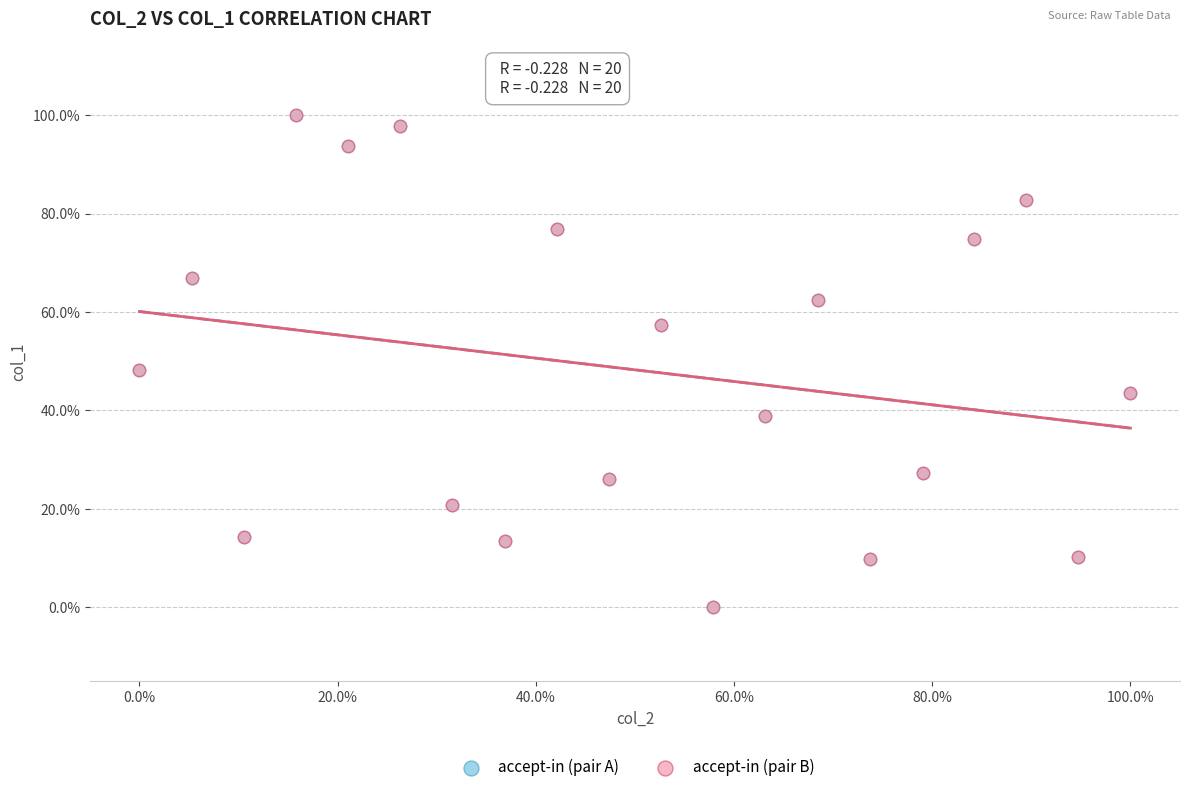

What are all the series names shown in the legend?

accept-in (pair A), accept-in (pair B)